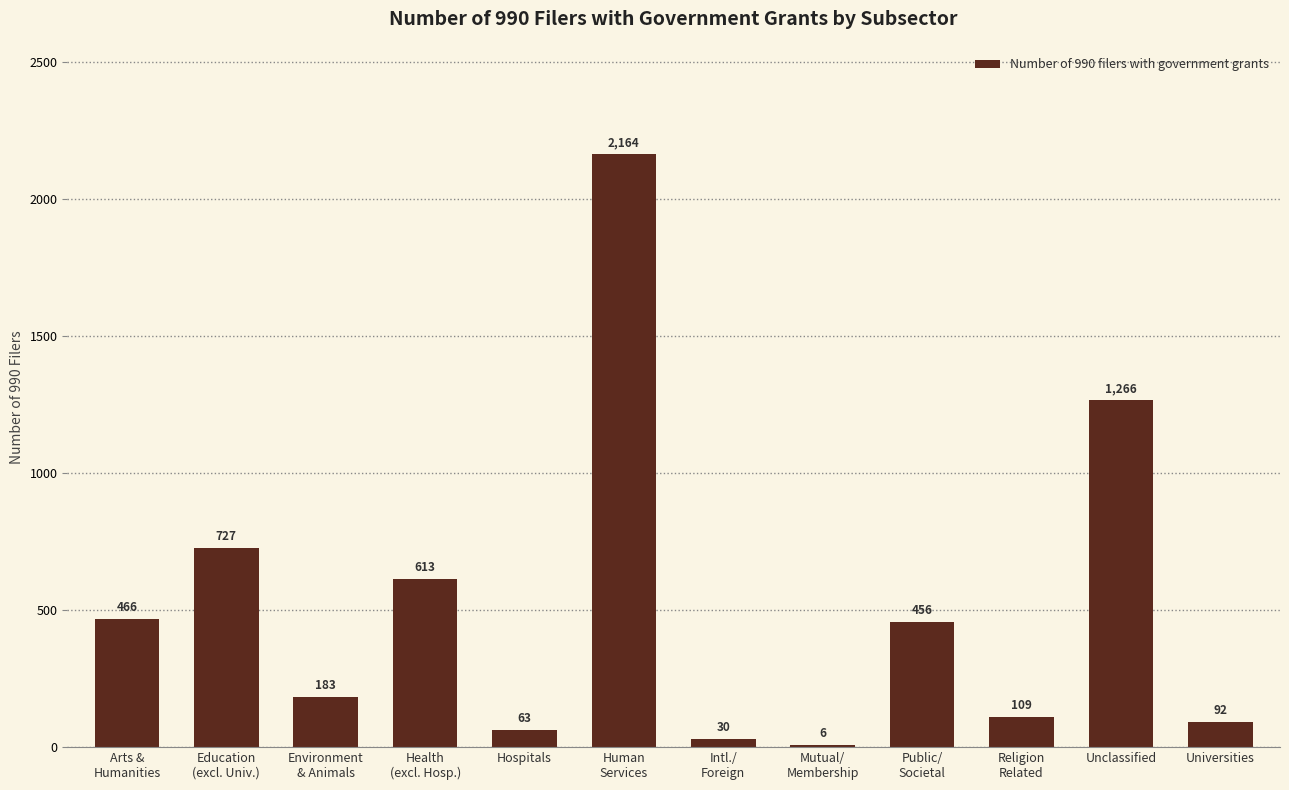

Approximately how many times larger is the value at Universities compared to Arts &
Humanities?

0.2